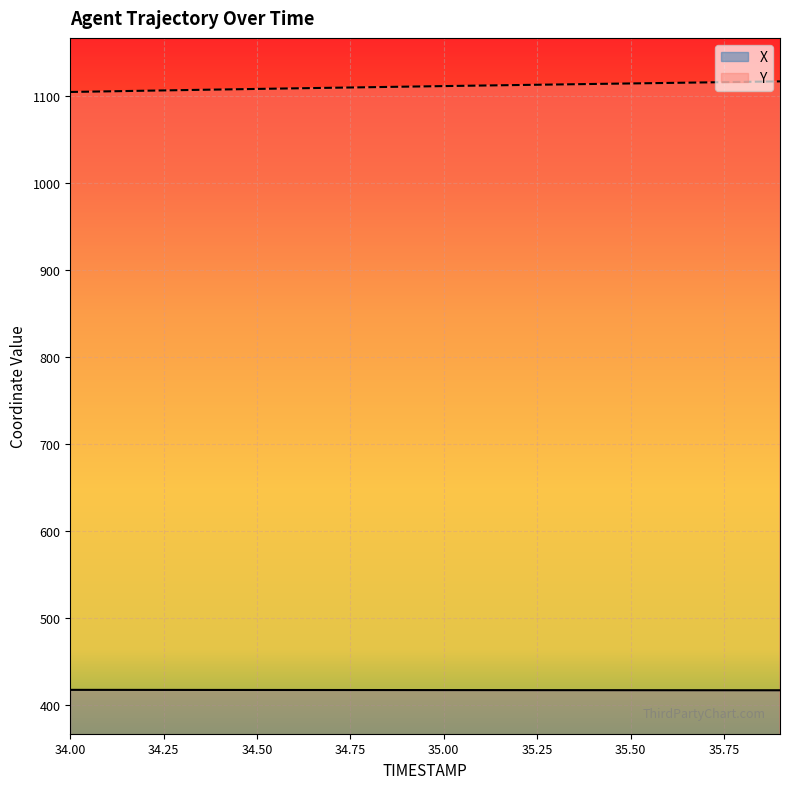

How many data points does each series have?

20